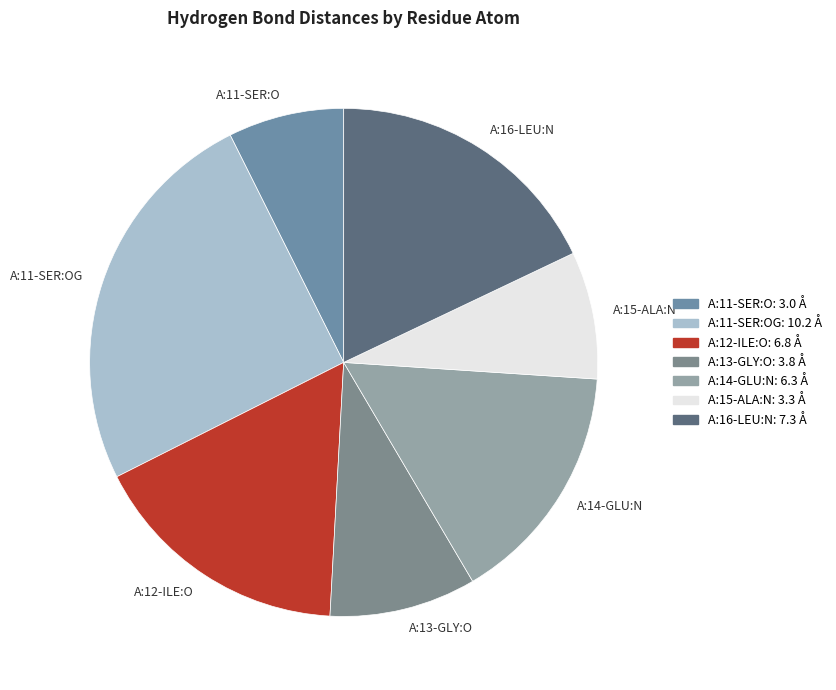

Which slice is the smallest?

A:11-SER:O